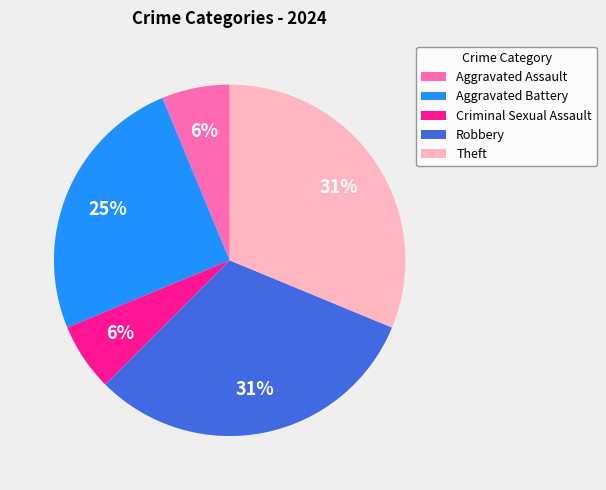

To the nearest percent, what is the average slice percentage?

20%